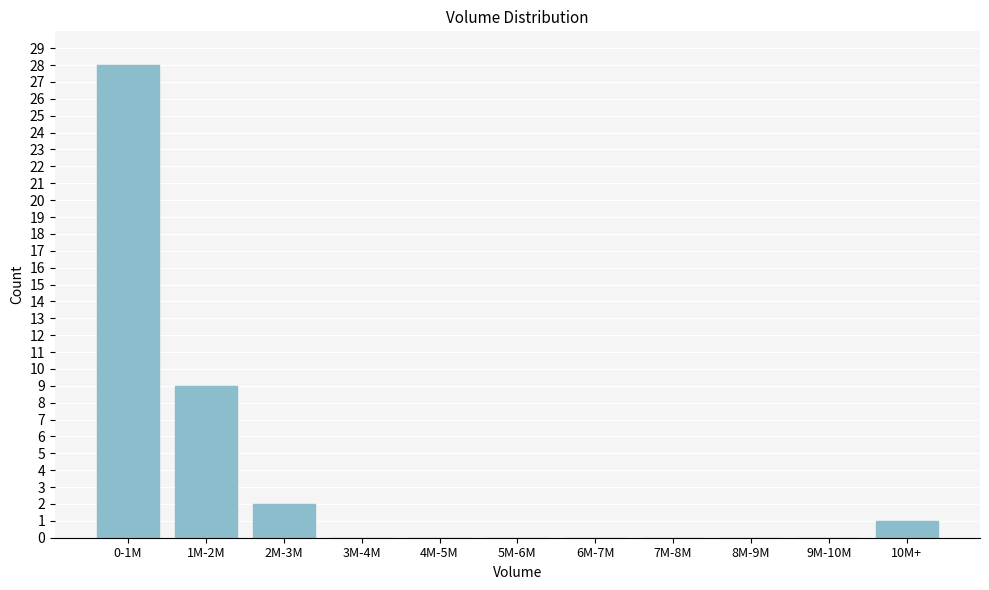

Reading left to right, list all the values displayed in this chart.

0-1M=28	1M-2M=9	2M-3M=2	3M-4M=0	4M-5M=0	5M-6M=0	6M-7M=0	7M-8M=0	8M-9M=0	9M-10M=0	10M+=1